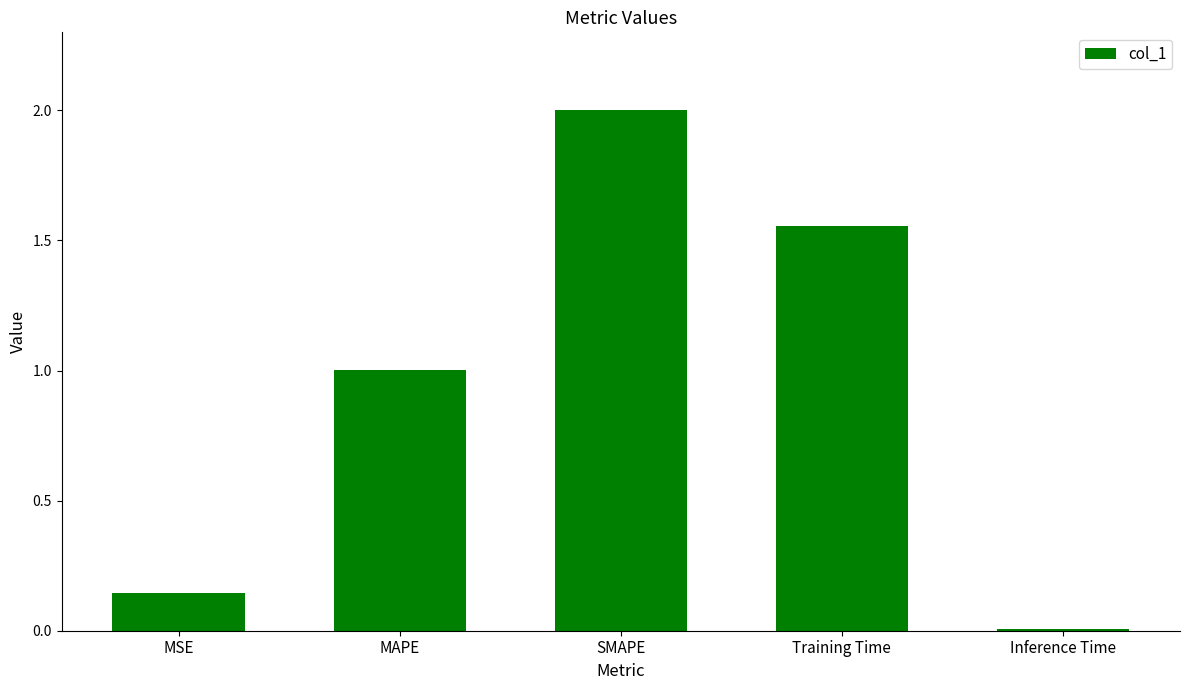

What is the difference between the second highest and minimum values?

1.5